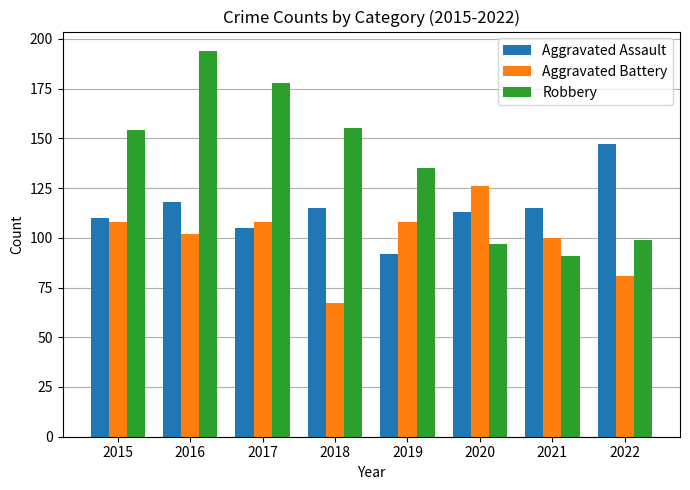

At which label does Aggravated Battery reach its peak?

2020